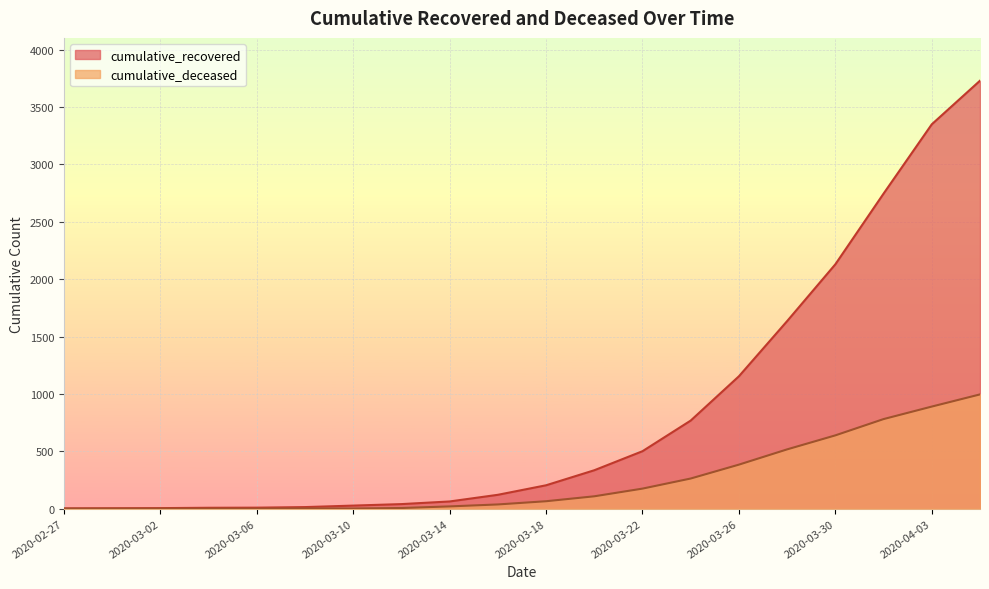

Reading left to right, extract all data points from this chart.

cumulative_recovered: 2020-02-27=3	2020-02-29=4	2020-03-02=5	2020-03-04=8	2020-03-06=9	2020-03-08=14	2020-03-10=27	2020-03-12=40	2020-03-14=63	2020-03-16=121	2020-03-18=204	2020-03-20=335	2020-03-22=501	2020-03-24=768	2020-03-26=1154	2020-03-28=1635	2020-03-30=2130	2020-04-01=2746	2020-04-03=3350	2020-04-05=3730
cumulative_deceased: 2020-02-27=0	2020-02-29=0	2020-03-02=0	2020-03-04=0	2020-03-06=0	2020-03-08=2	2020-03-10=2	2020-03-12=6	2020-03-14=20	2020-03-16=37	2020-03-18=65	2020-03-20=108	2020-03-22=175	2020-03-24=263	2020-03-26=384	2020-03-28=517	2020-03-30=639	2020-04-01=781	2020-04-03=890	2020-04-05=996